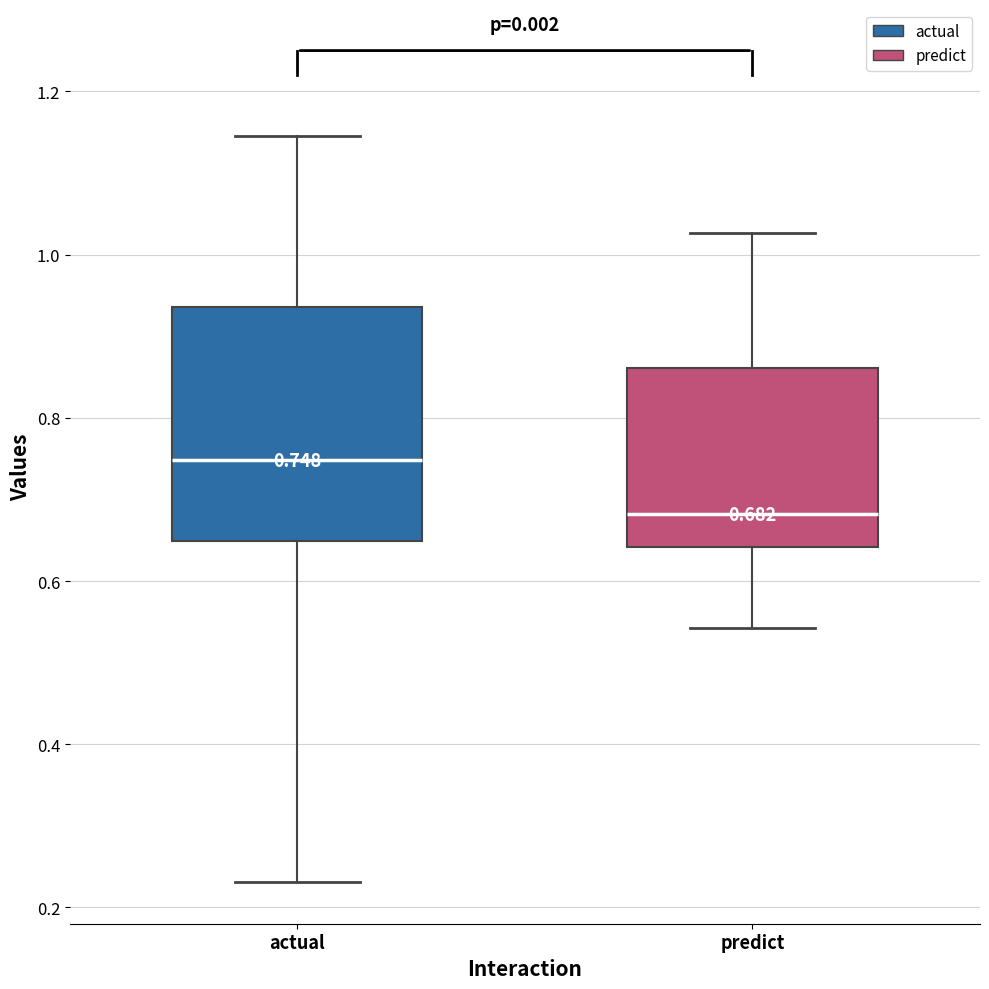

Which box is the tallest, from its lower edge to its upper edge?

actual